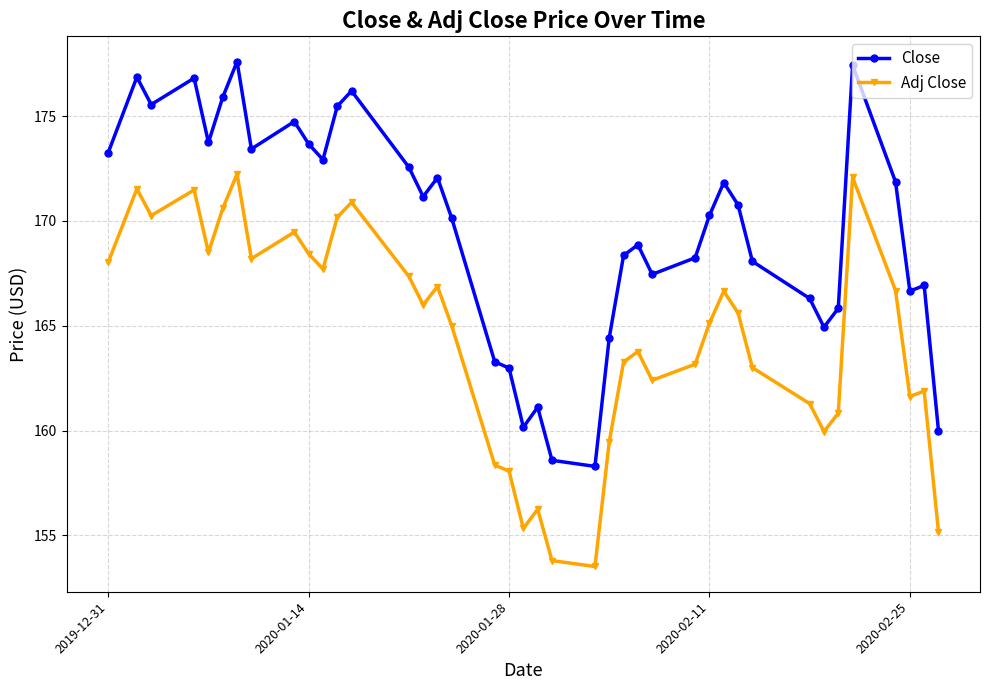

What is the value of the Close point at the 38th from the left?

166.6